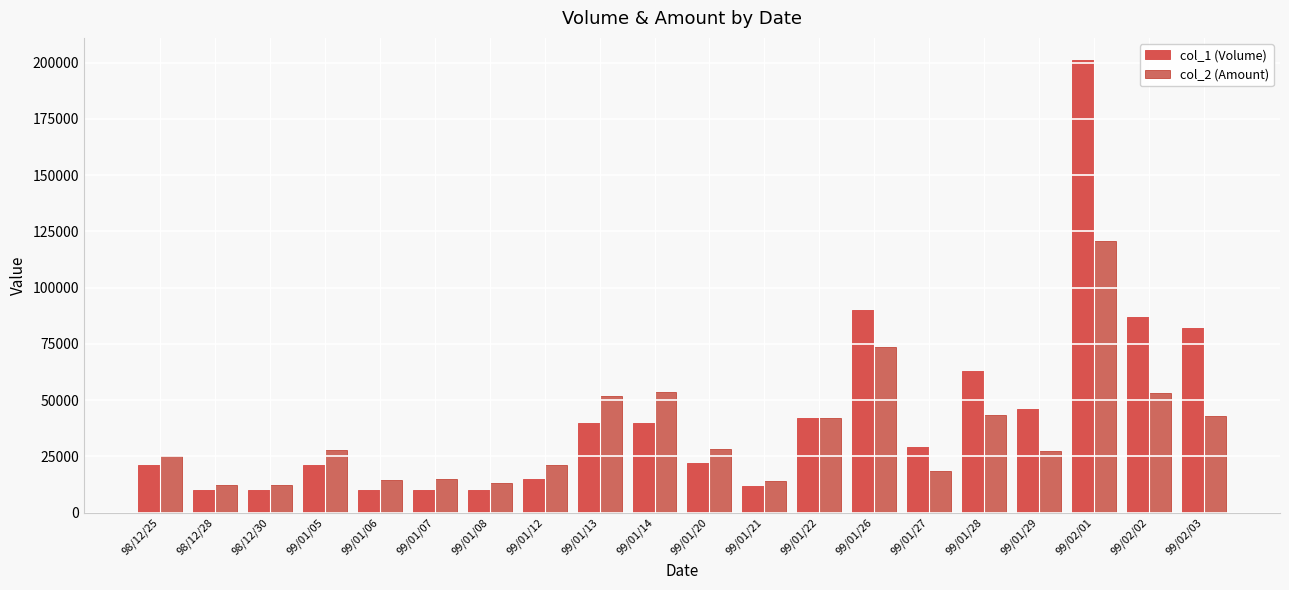

At 99/01/26, list the series in order from smallest to largest.

col_2 (Amount), col_1 (Volume)